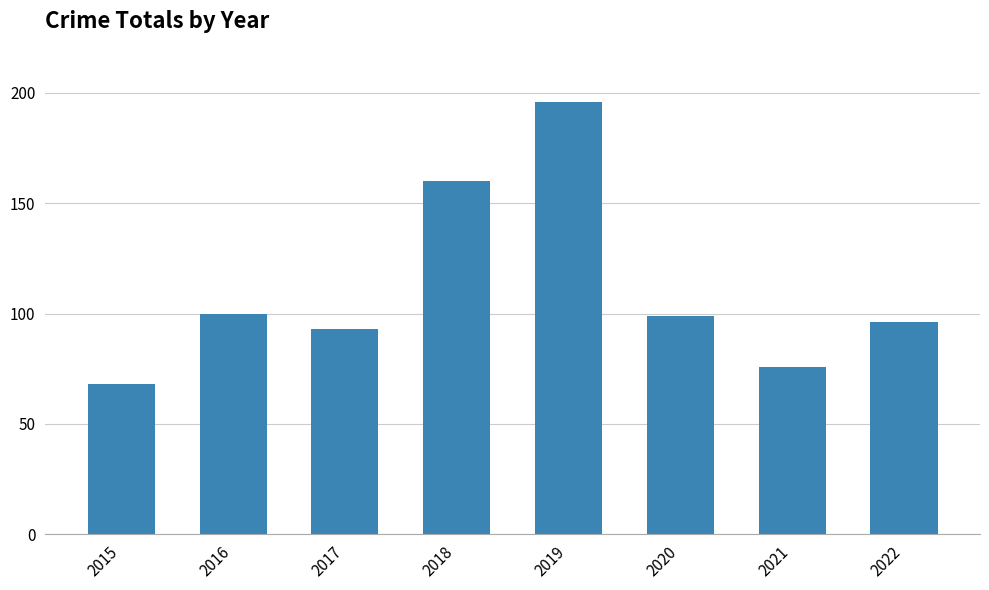

What is the sum of all values?

888